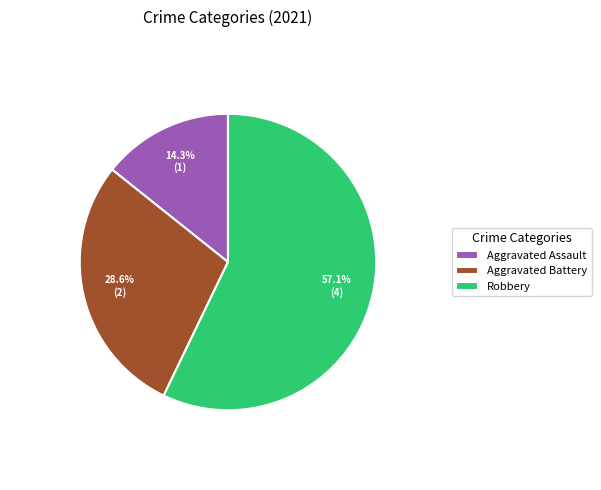

The Aggravated Battery slice represents 29% of the pie. True or false?

True